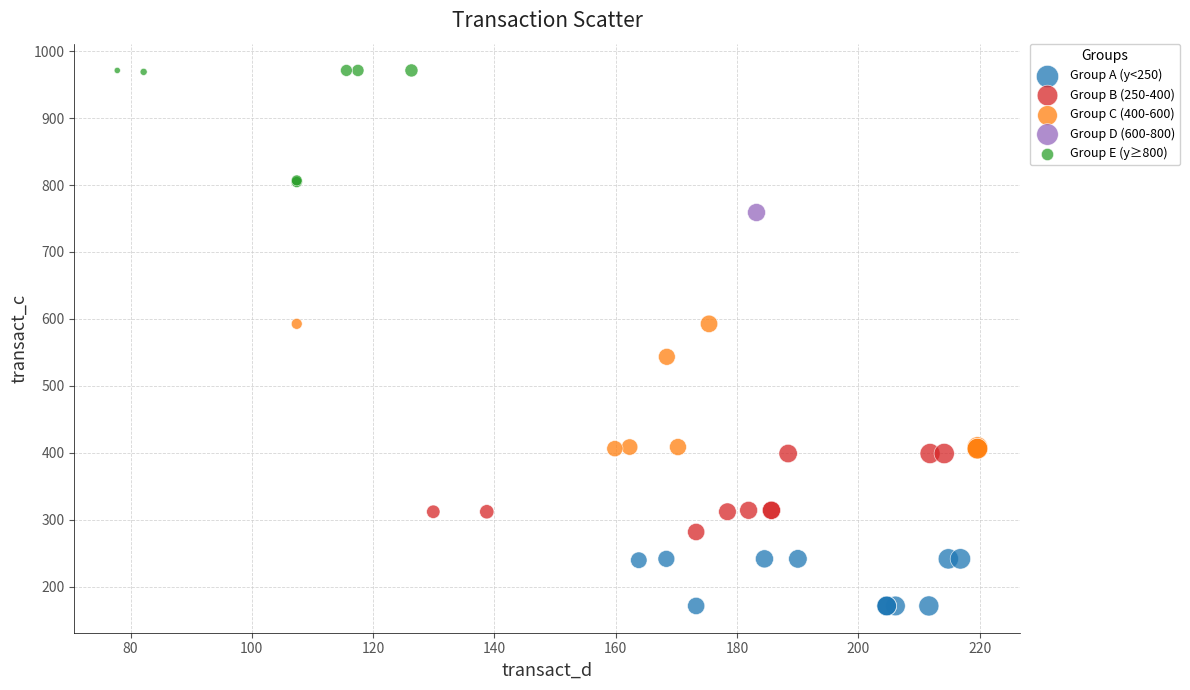

What are all the series names shown in the legend?

Group A (y<250), Group B (250-400), Group C (400-600), Group D (600-800), Group E (y≥800)